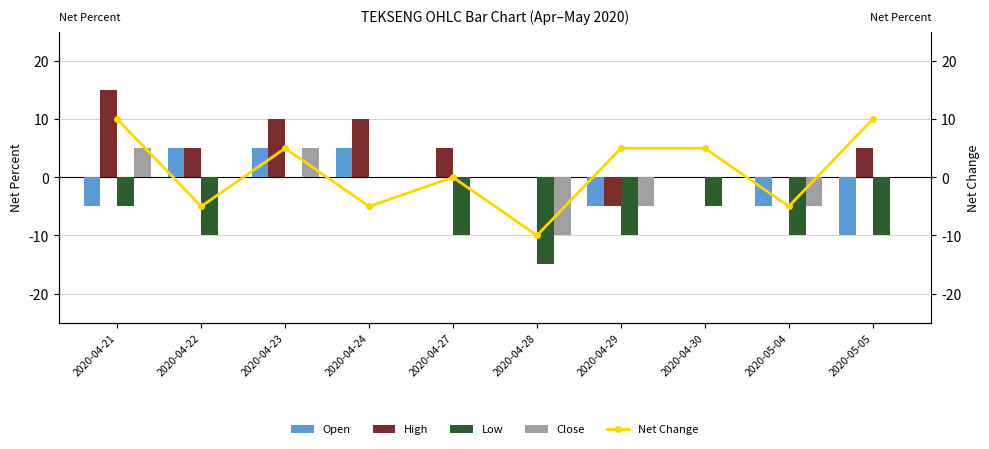

Rank the categories by Net Change value from highest to lowest.

2020-04-21, 2020-05-05, 2020-04-23, 2020-04-29, 2020-04-30, 2020-04-27, 2020-04-22, 2020-04-24, 2020-05-04, 2020-04-28